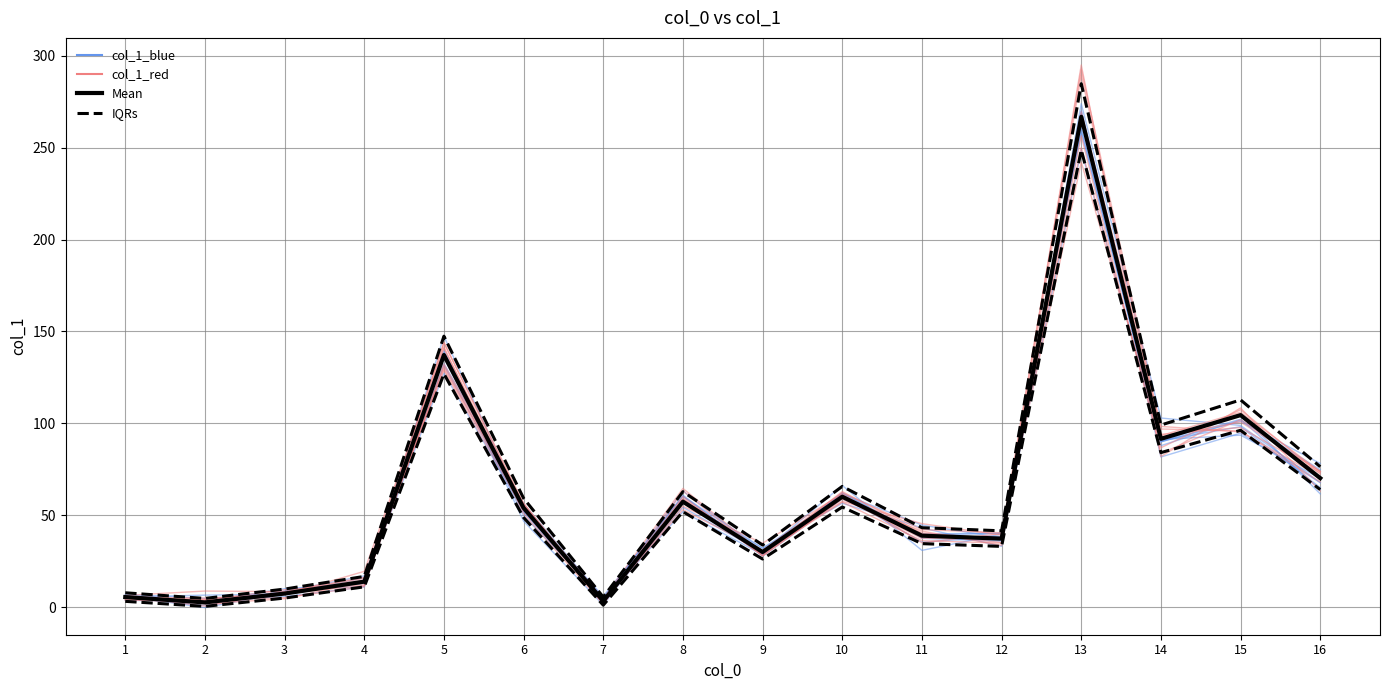

Which series ends up on top after the final intersection of IQRs and col_1_red?

IQRs